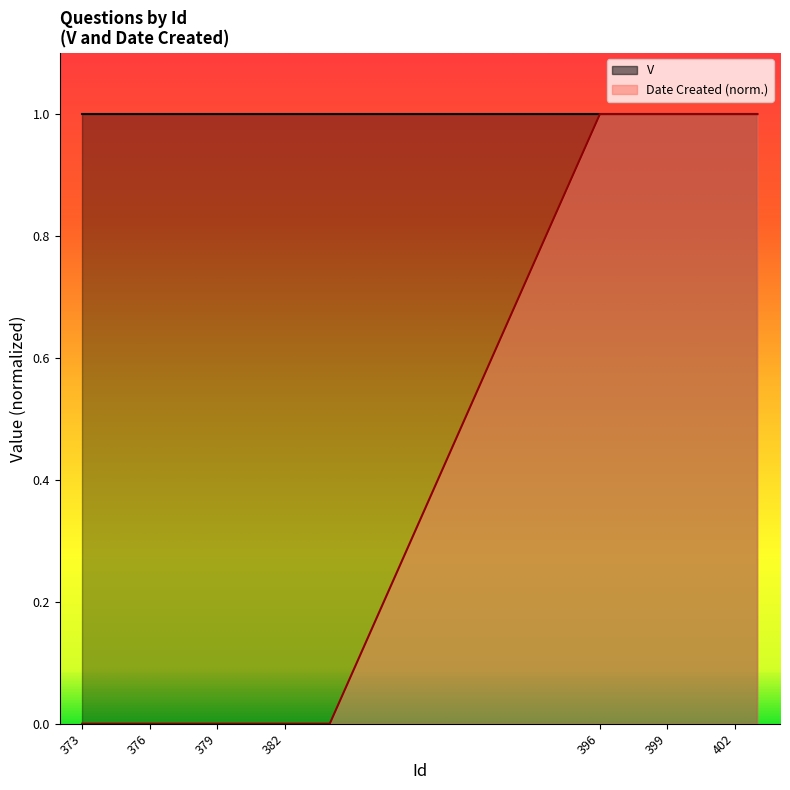

True or false: there are more than 2 points higher than both neighbors.

False